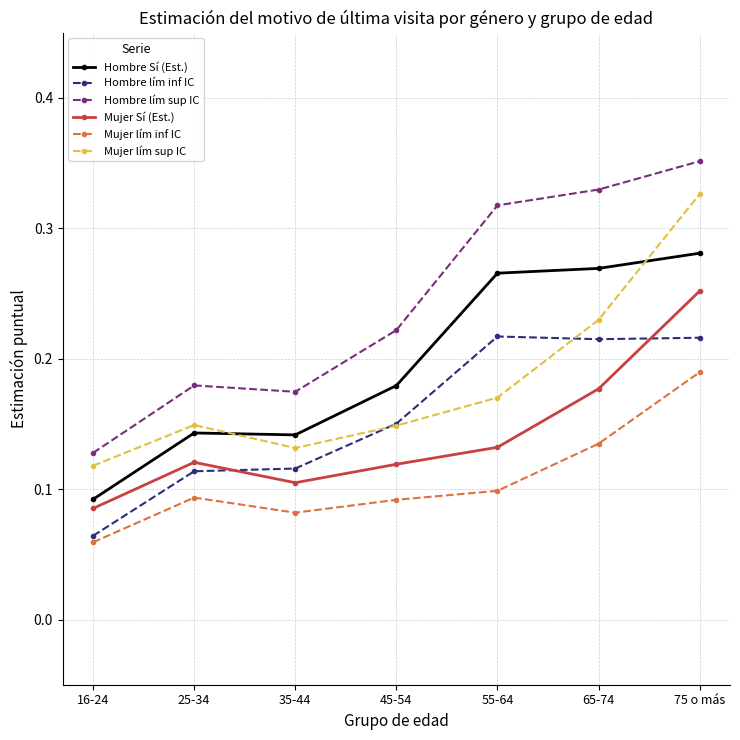

Which series changed the most between 45-54 and 55-64?

Hombre lím sup IC